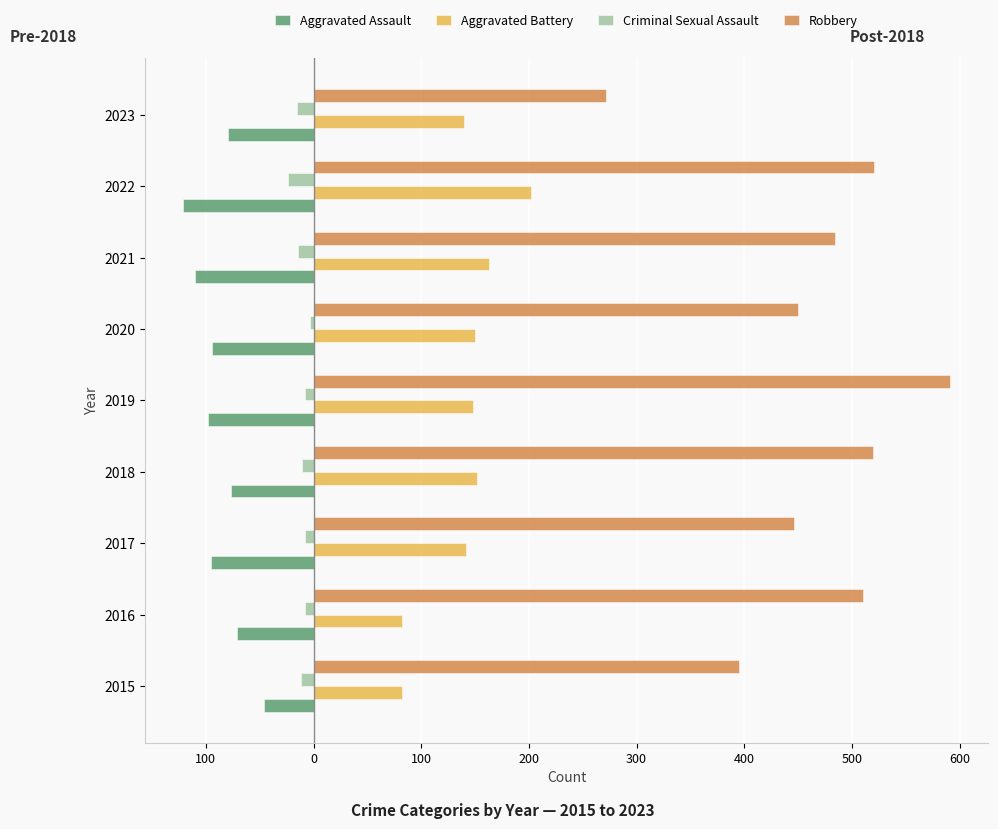

What are all the series names shown in the legend?

Aggravated Assault, Aggravated Battery, Criminal Sexual Assault, Robbery